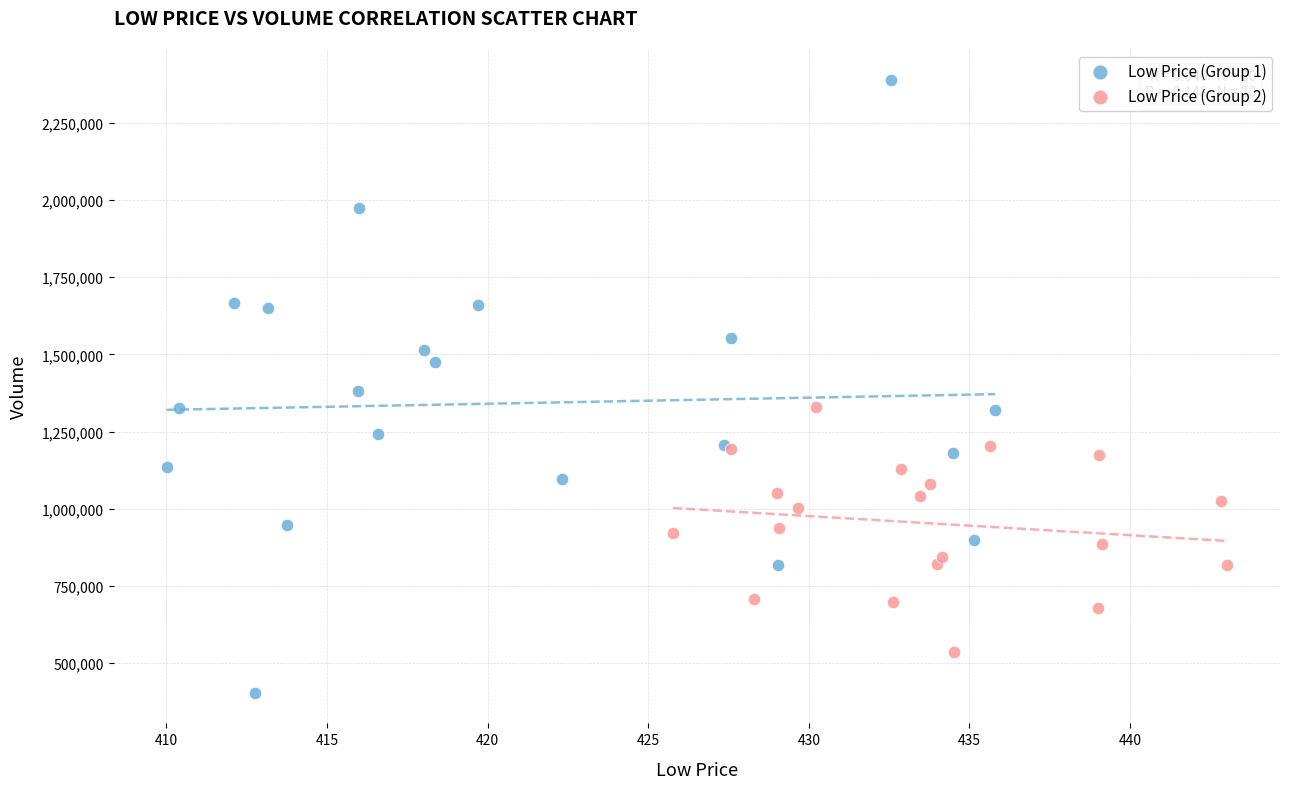

What are all the series names shown in the legend?

Low Price (Group 1), Low Price (Group 2)